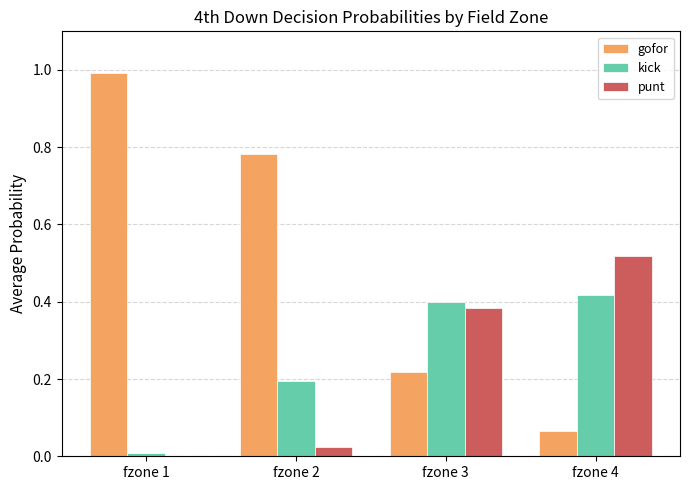

What is the sum of the punt values at fzone 4 and fzone 3?

0.9